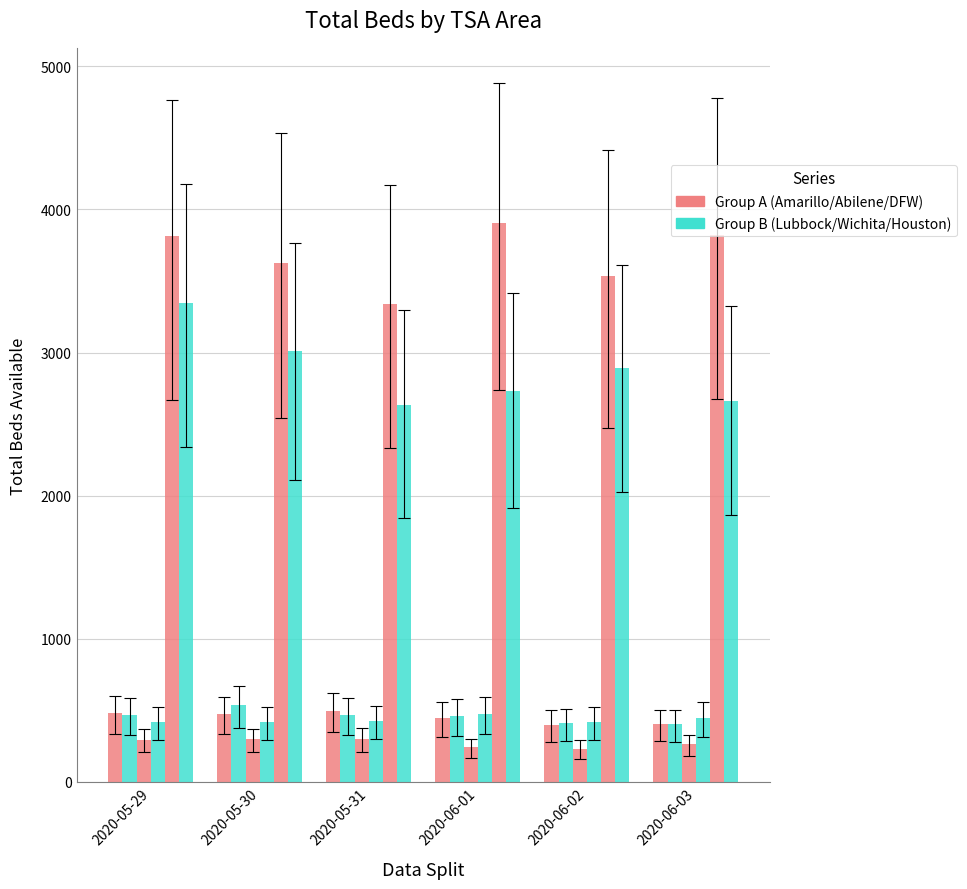

At which category is the sum across all series the highest?

2020-05-29